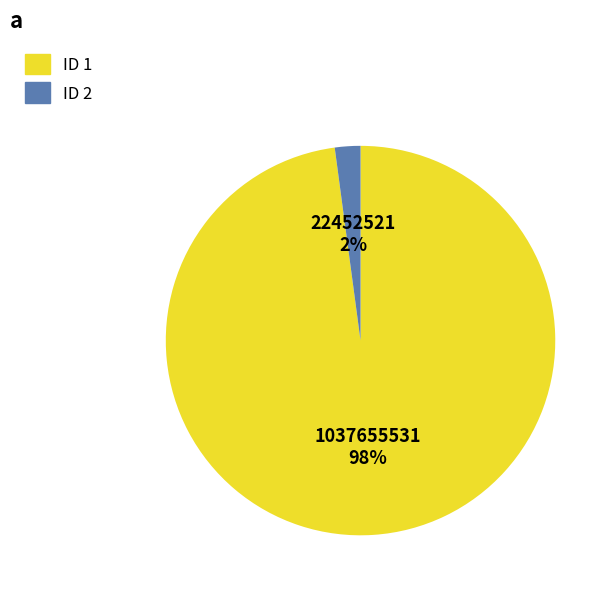

Which category has the biggest portion of the pie?

ID 1